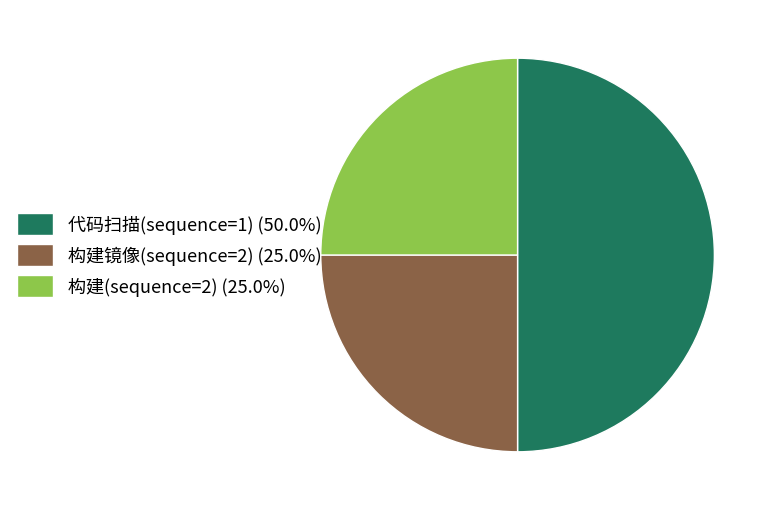

Do 代码扫描(sequence=1) (50.0%) and 构建(sequence=2) (25.0%) together represent more than half of the pie?

Yes